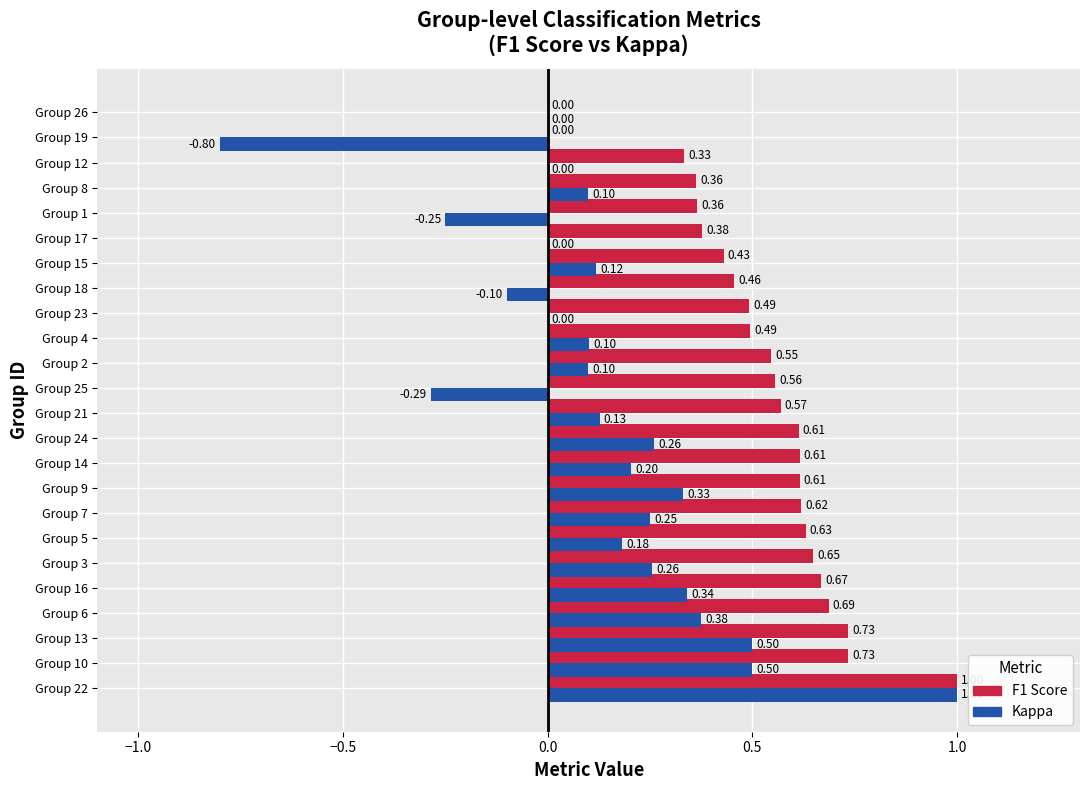

Between Group 21 and Group 8, which series saw the biggest shift?

F1 Score